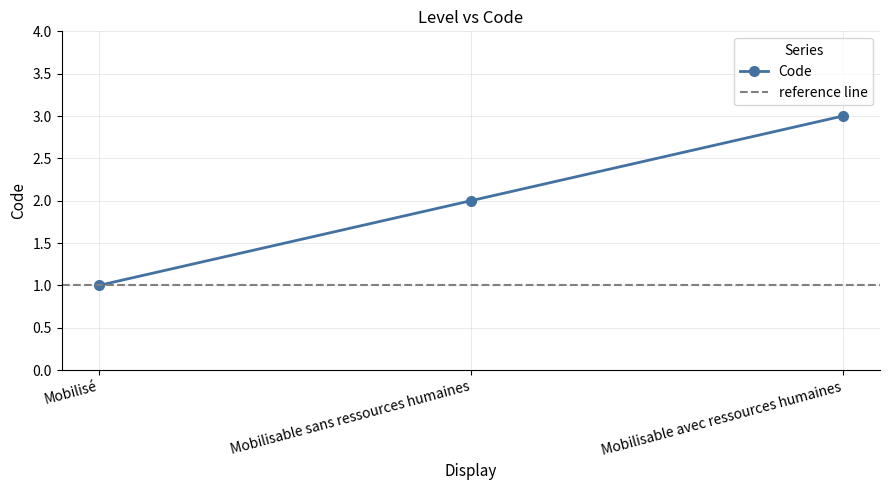

What is the value of the 1st point from the left?

1